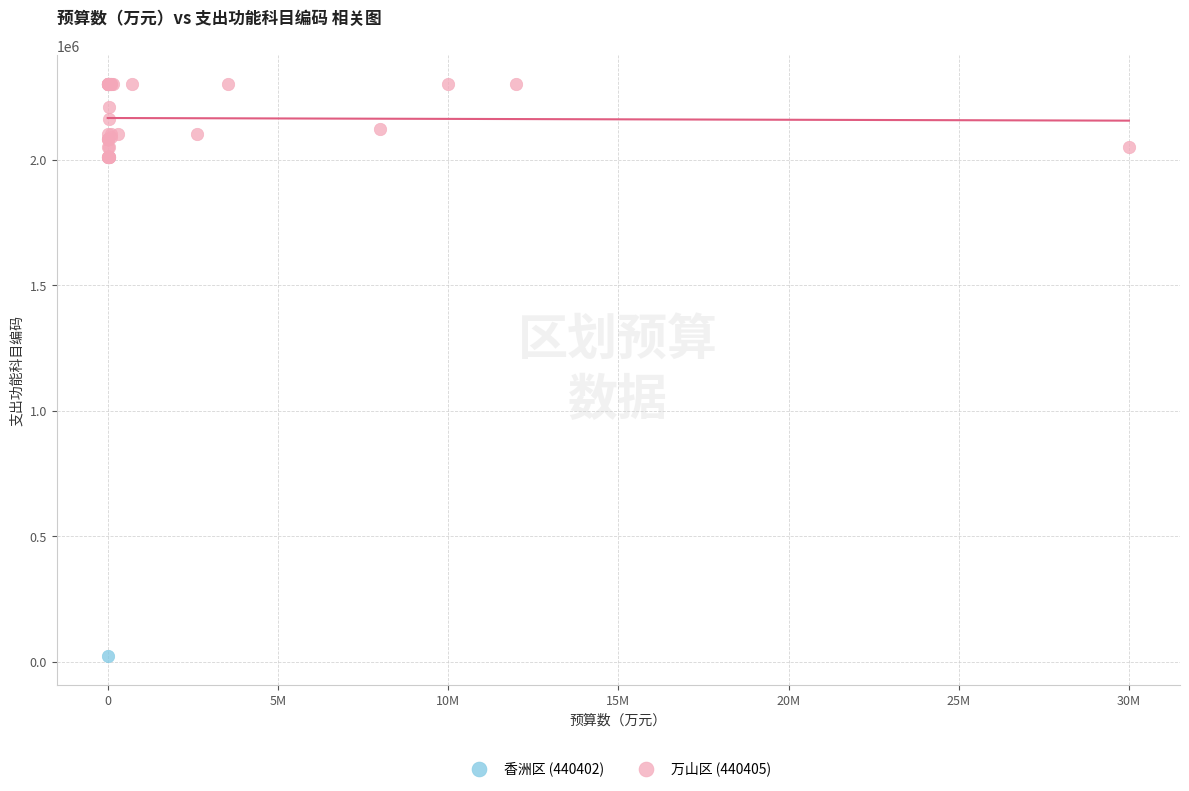

What are all the series names shown in the legend?

香洲区 (440402), 万山区 (440405)